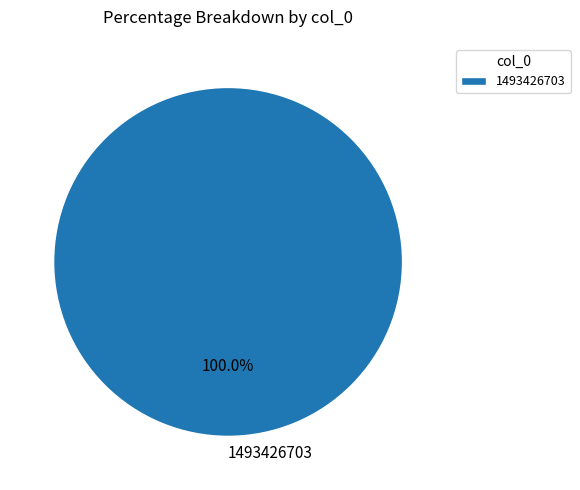

Rank the categories by value from highest to lowest.

1493426703